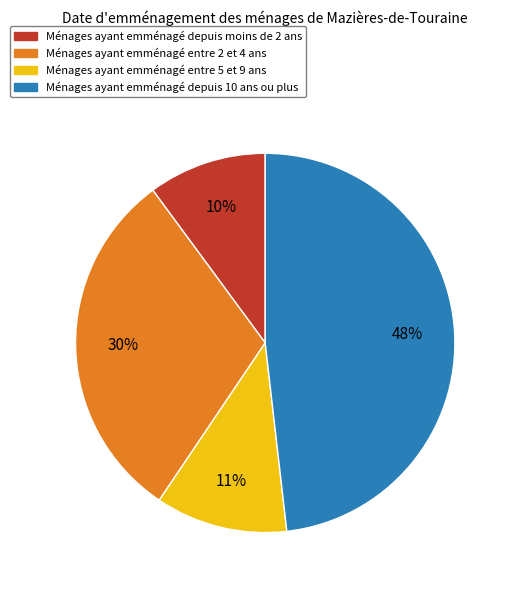

Is there a majority slice in this chart?

No